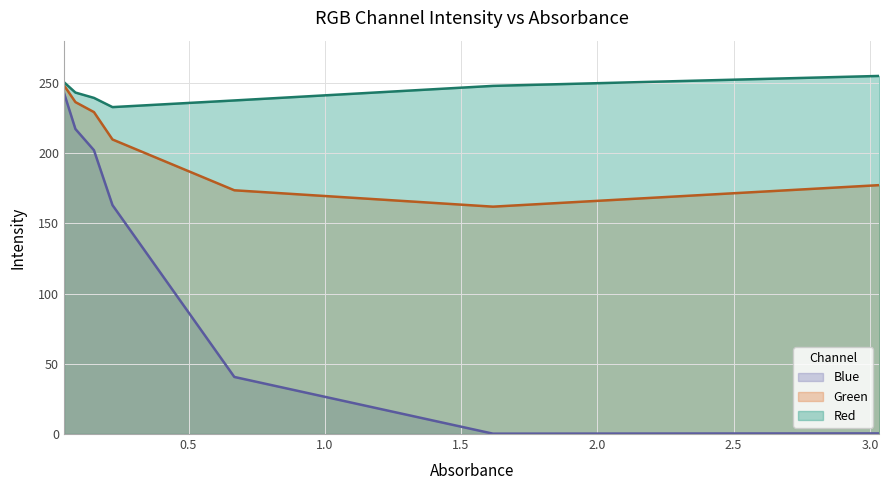

Which has a higher value, 1.617 or 0.085?

1.617